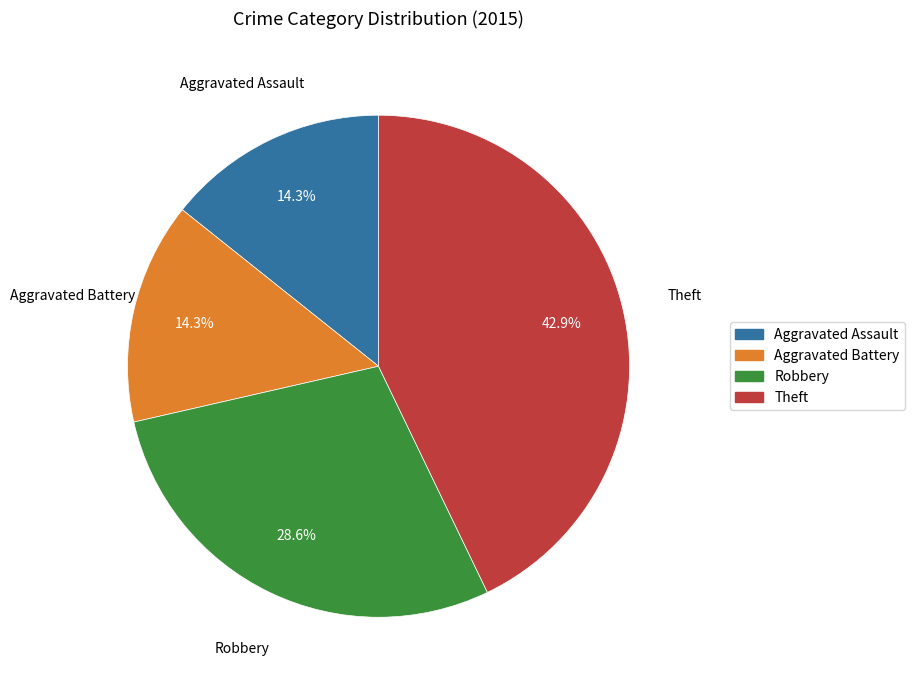

Which has a higher value, Theft or Aggravated Battery?

Theft